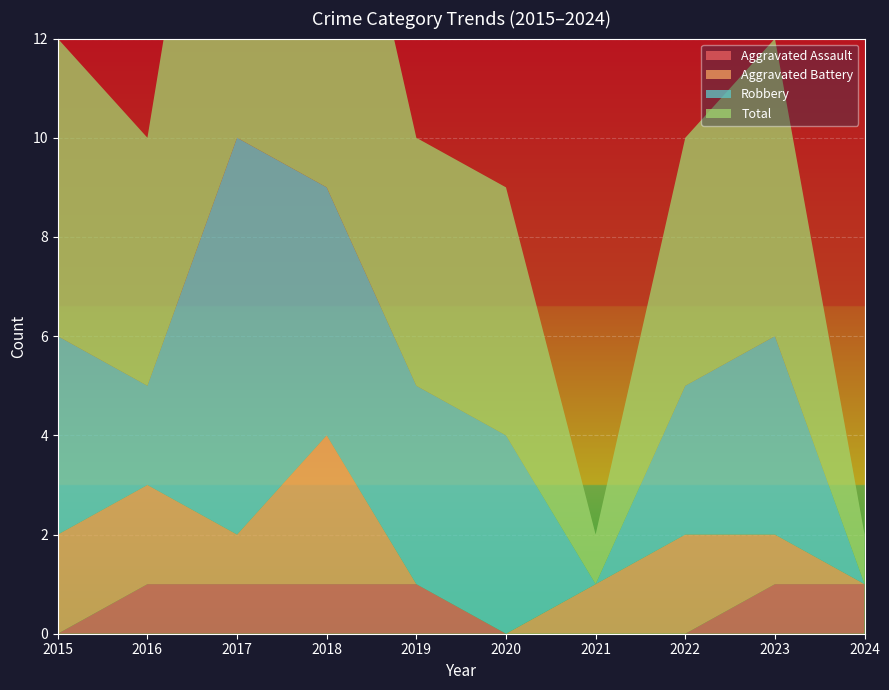

Reading left to right, extract all data points from this chart.

Aggravated Assault: 0	1	1	1	1	0	0	0	1	1
Aggravated Battery: 2	2	1	3	0	0	1	2	1	0
Robbery: 4	2	8	5	4	4	0	3	4	0
Total: 6	5	11	9	5	5	1	5	6	1